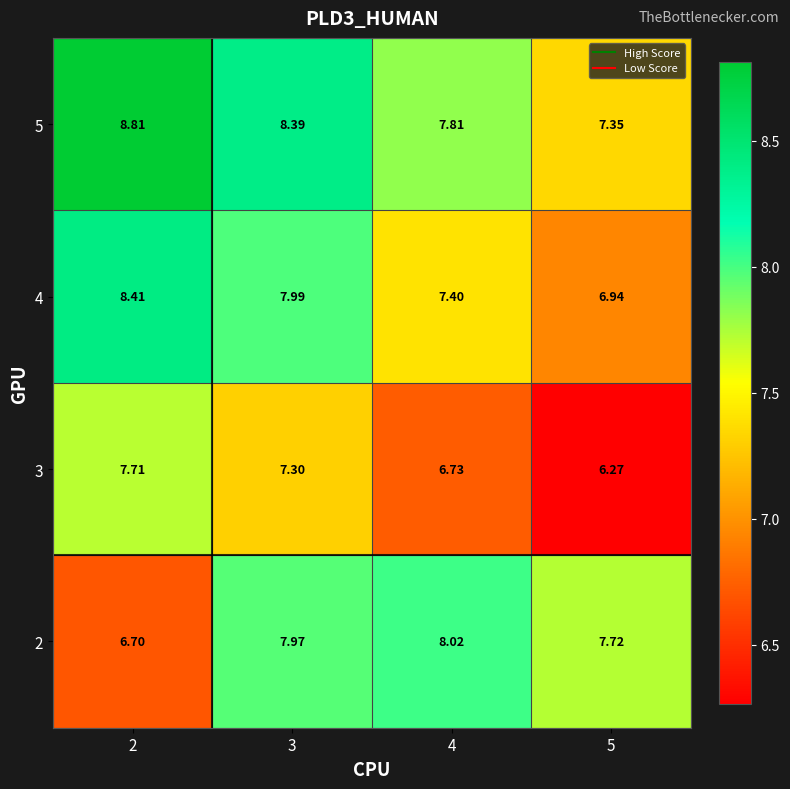

Is the value of 5 at 4 greater than the value of 4 at 5?

Yes